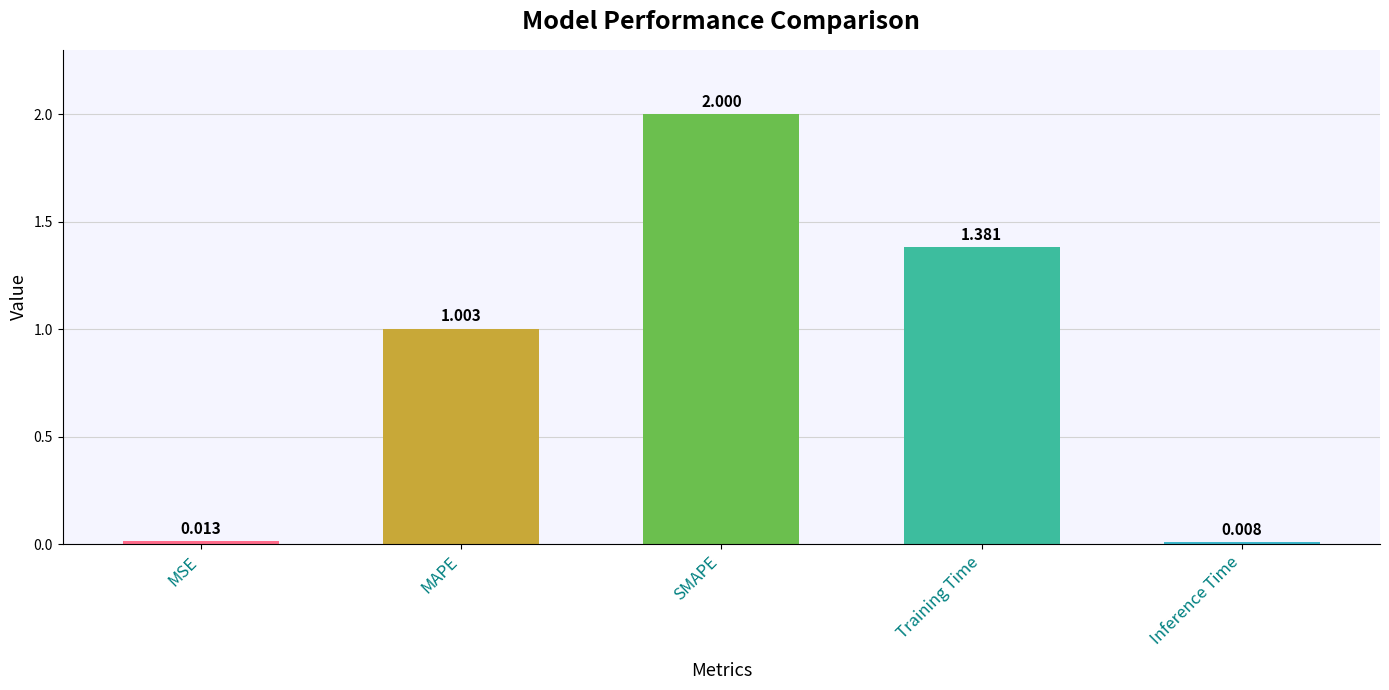

Are the bars grouped side by side (vs. stacked)?

No